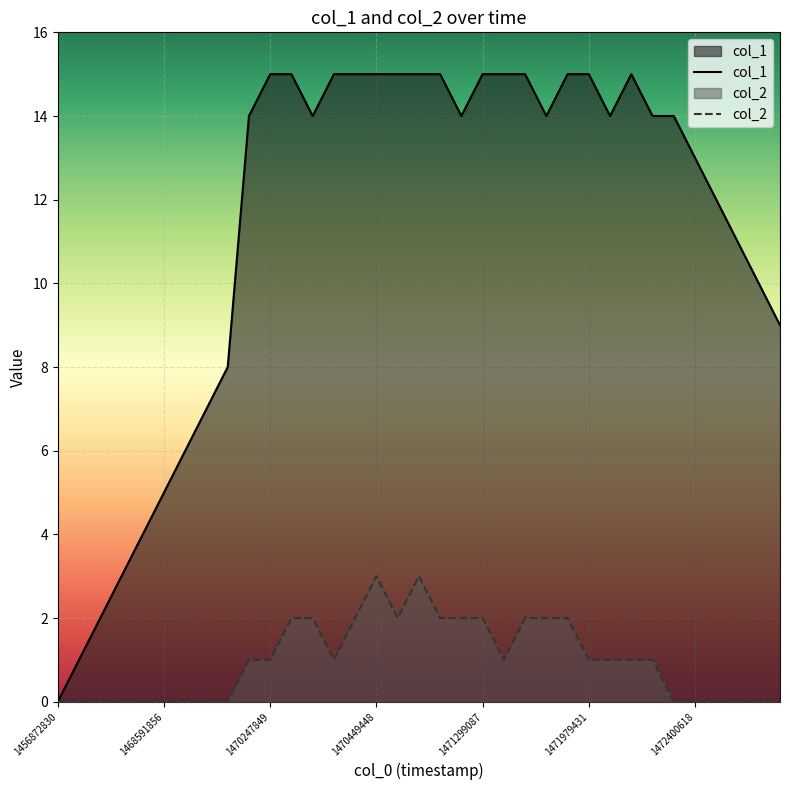

Reading left to right, list all the values displayed in this chart.

col_1: 0	1	2	3	4	5	6	7	8	14	15	15	14	15	15	15	15	15	15	14	15	15	15	14	15	15	14	15	14	14	13	12	11	10	9
col_2: 0	0	0	0	0	0	0	0	0	1	1	2	2	1	2	3	2	3	2	2	2	1	2	2	2	1	1	1	1	0	0	0	0	0	0